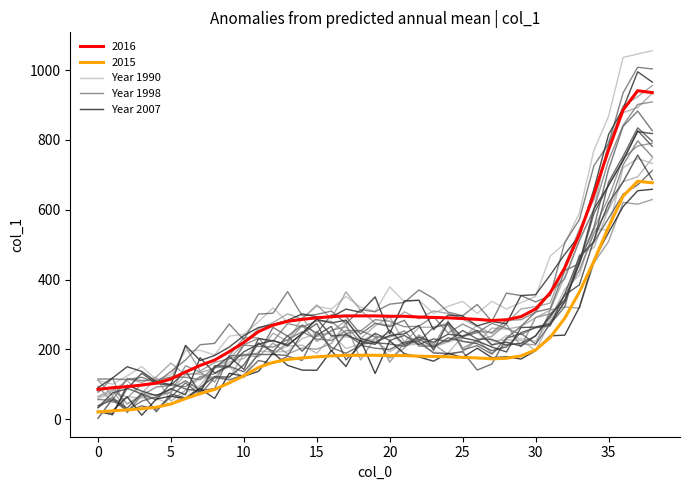

How many series are shown in this chart?

20